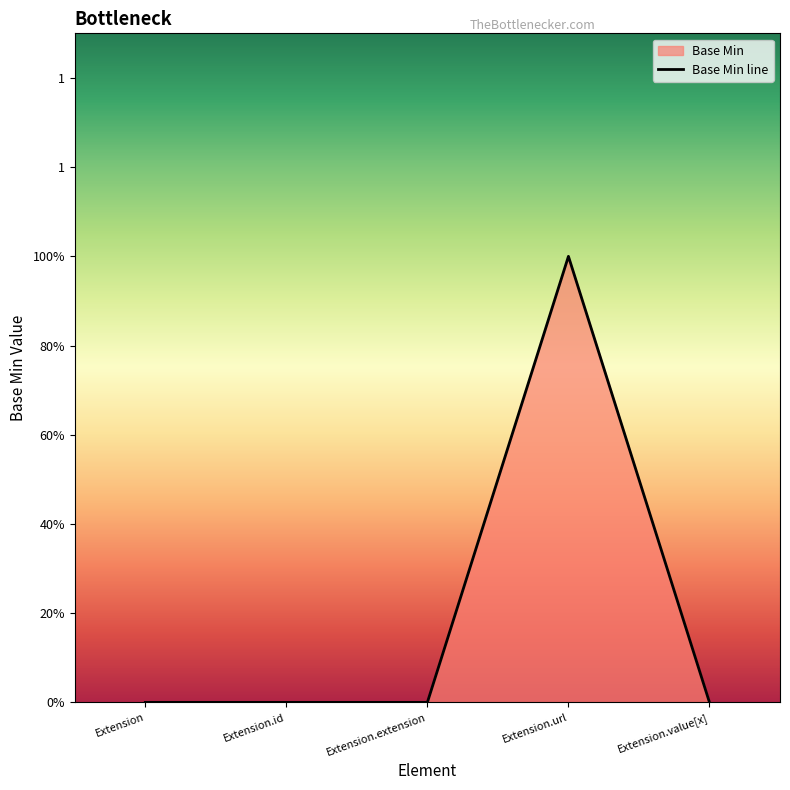

Reading right to left, transcribe all the data shown in this chart.

Extension.value[x]=0	Extension.url=1	Extension.extension=0	Extension.id=0	Extension=0